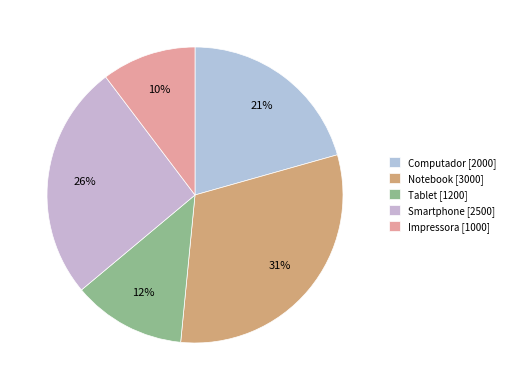

What is the total percentage of Impressora and Smartphone?

36.1%